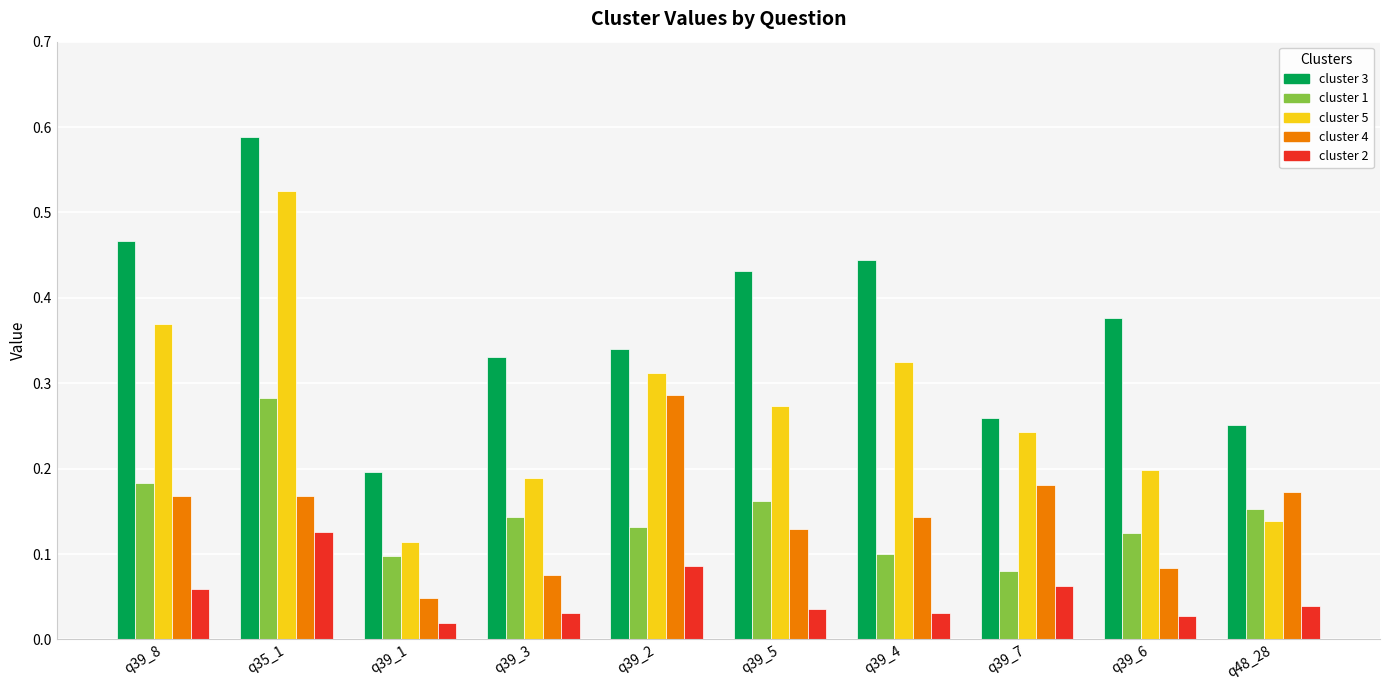

What is the sum of all cluster 5 values?

2.7